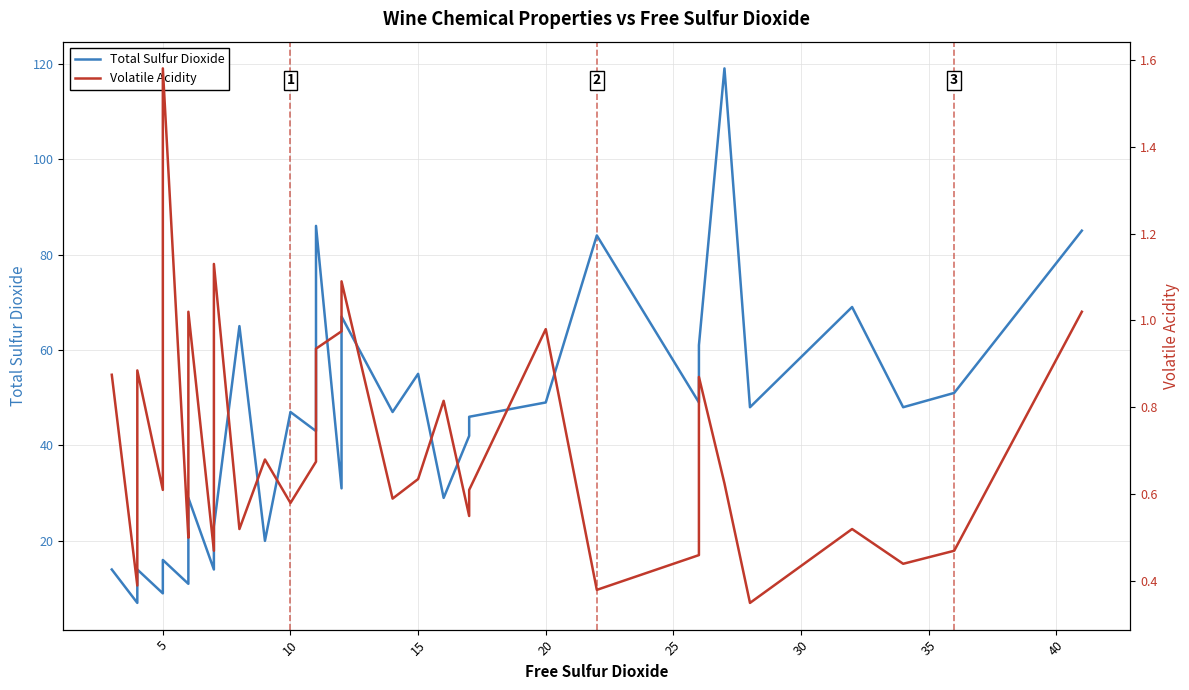

What is the average value of the Volatile Acidity series?

0.7